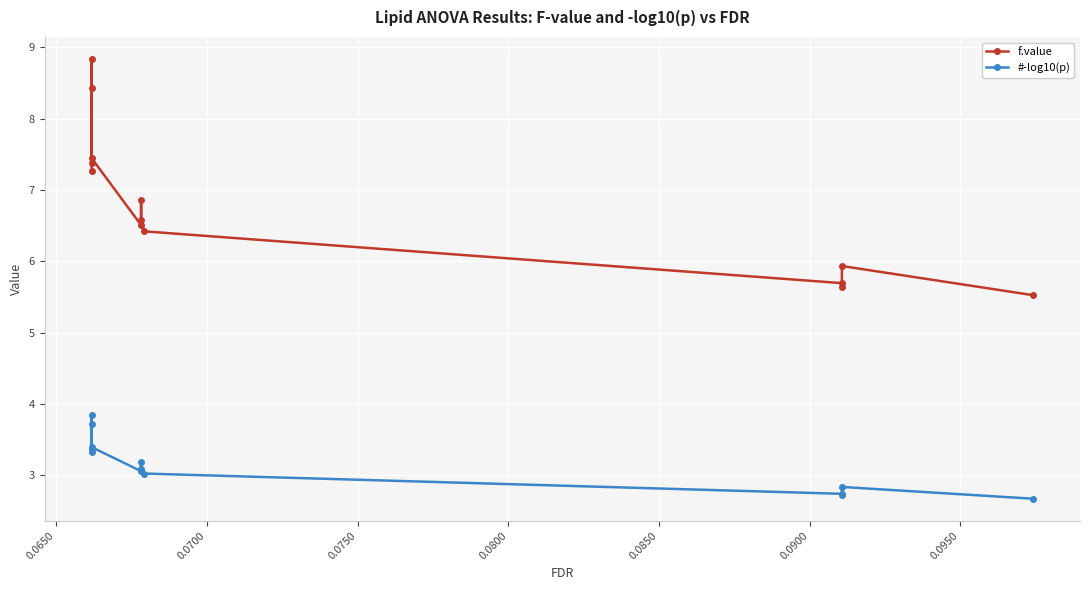

What is the value of the f.value point at the 12th from the left?

5.9